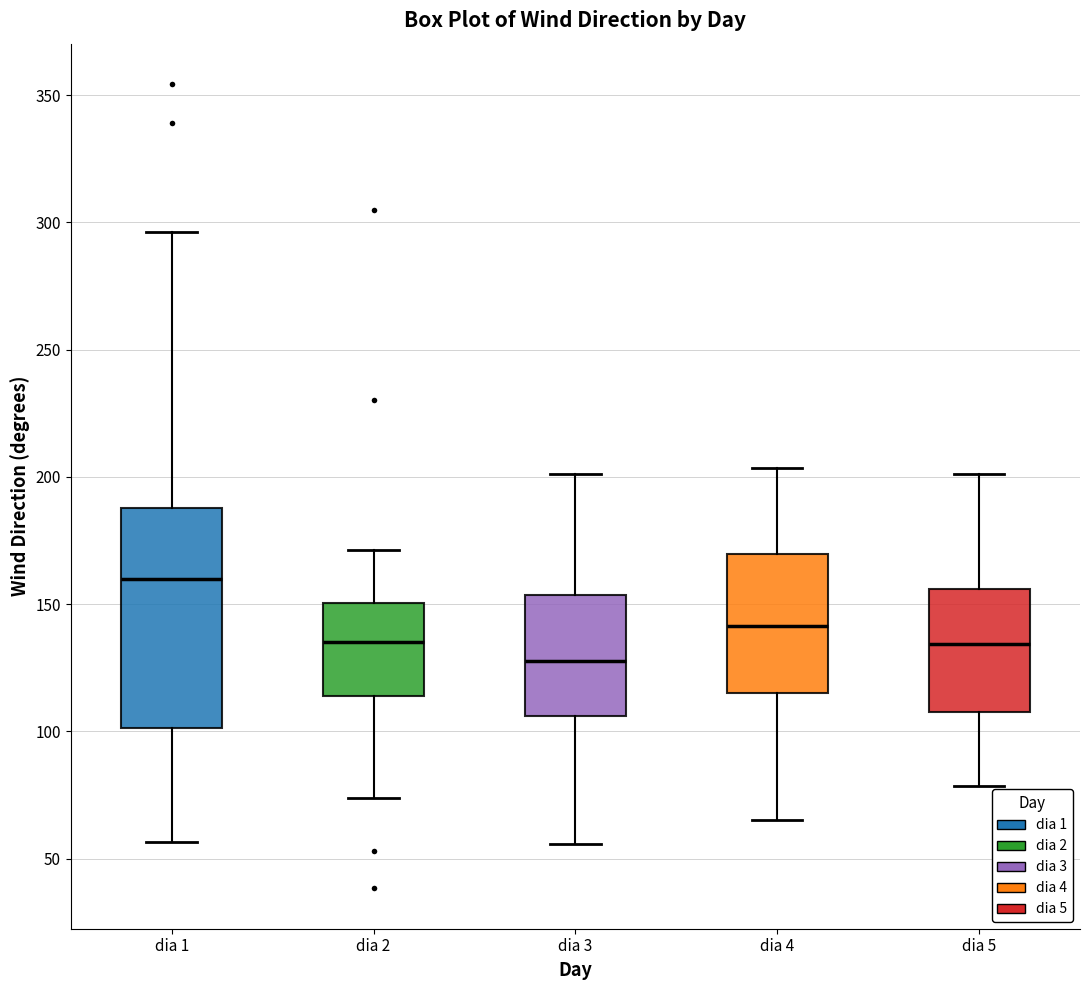

Comparing the boxes themselves (not the whiskers), which one is the tallest?

dia 1